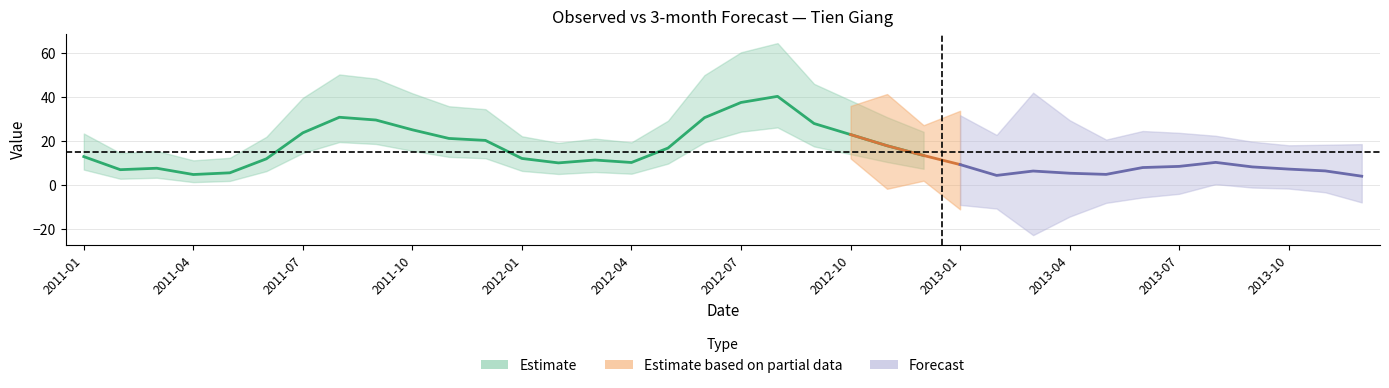

Is it true that 3-month equals 31.9 at 2013-09?

False